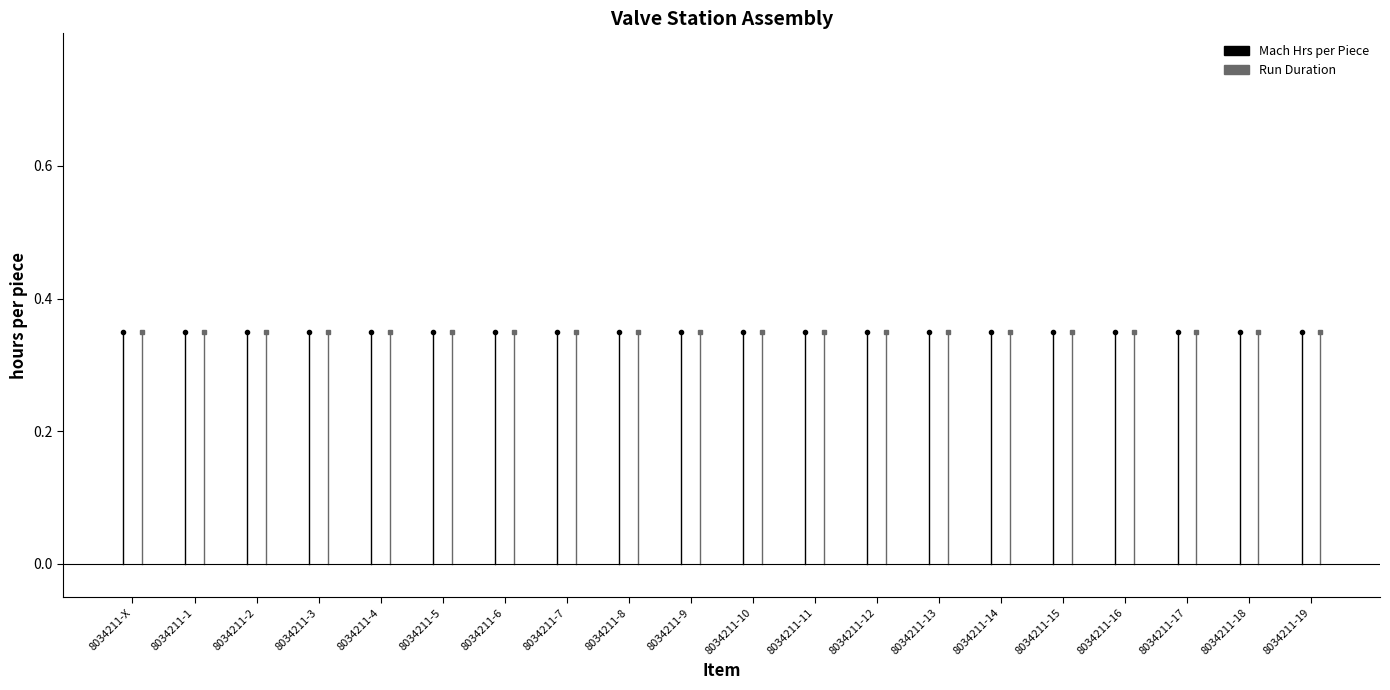

Where is Run Duration nearest to the value 0?

8034211-X